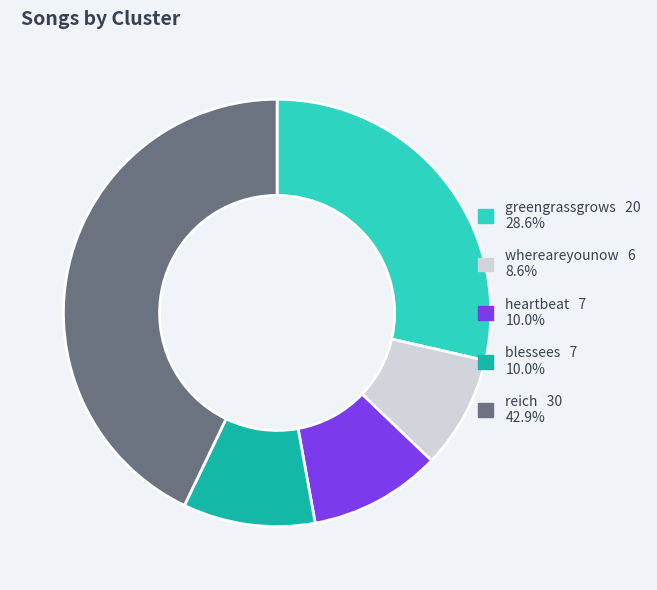

Does any single category account for the majority?

No